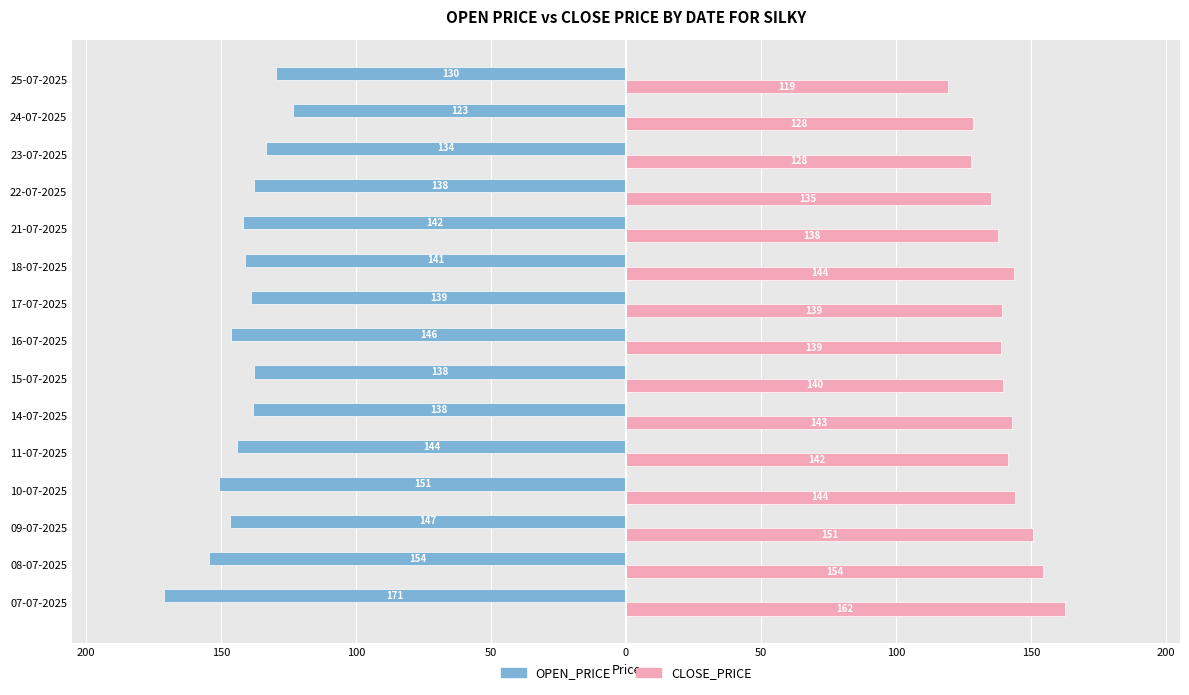

What is the average value of the CLOSE_PRICE series?

140.4